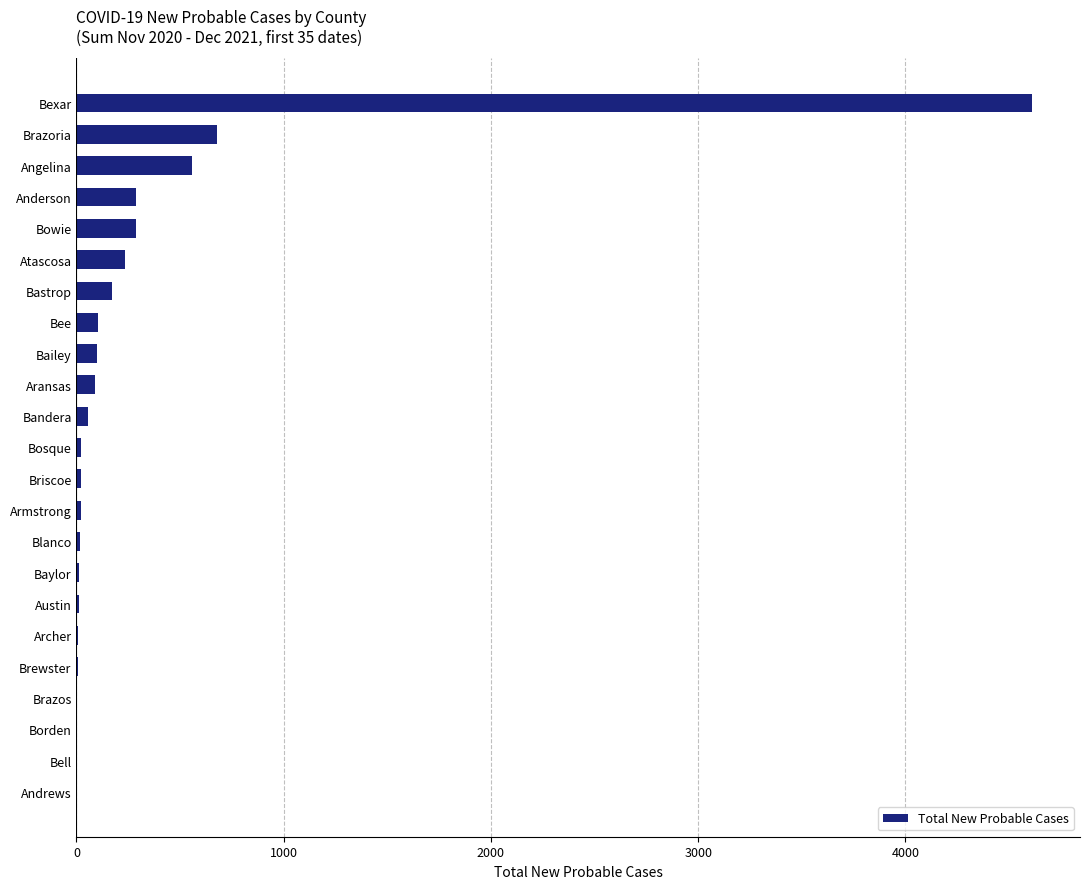

Which has a higher value, Brazoria or Anderson?

Brazoria